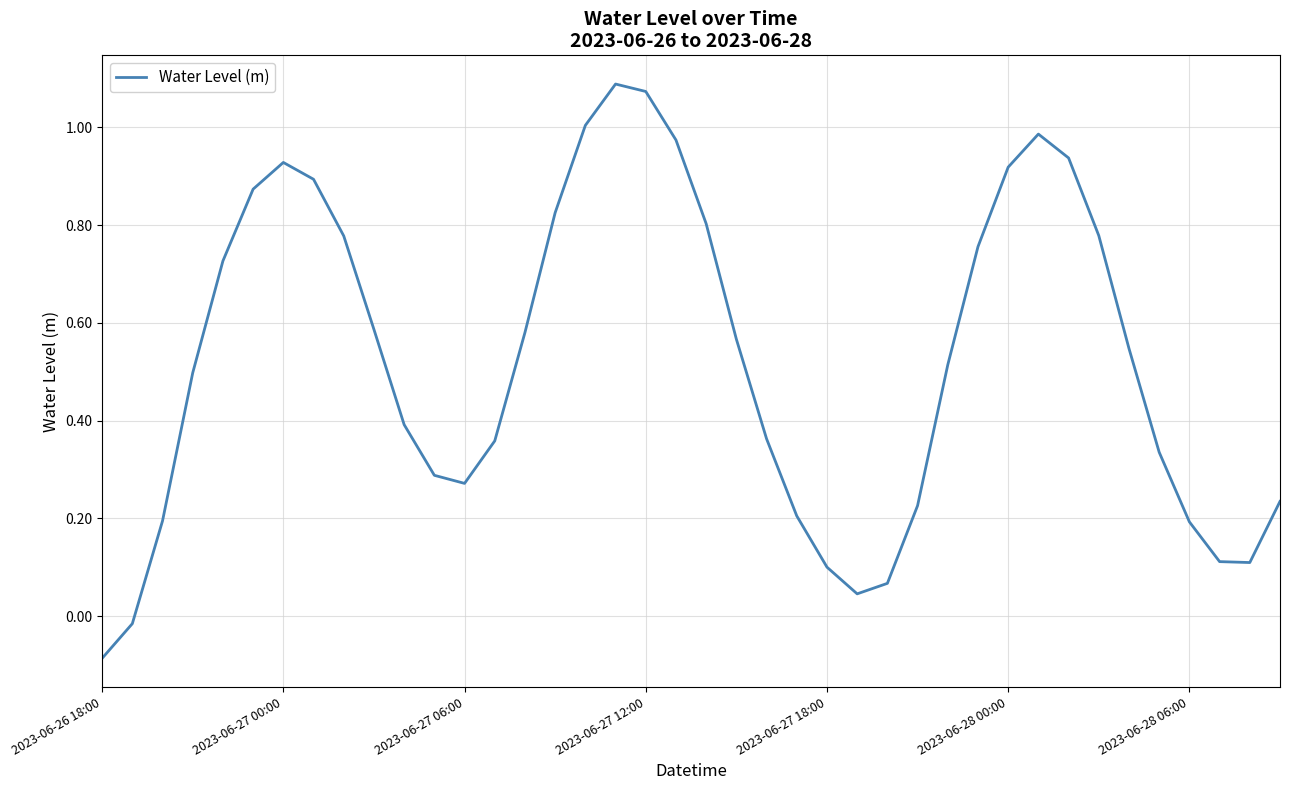

What is the difference between the maximum and minimum values?

1.2